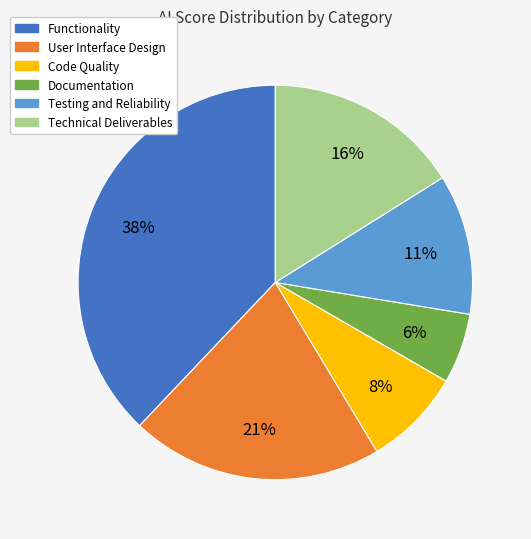

Count the number of slices in the pie.

6